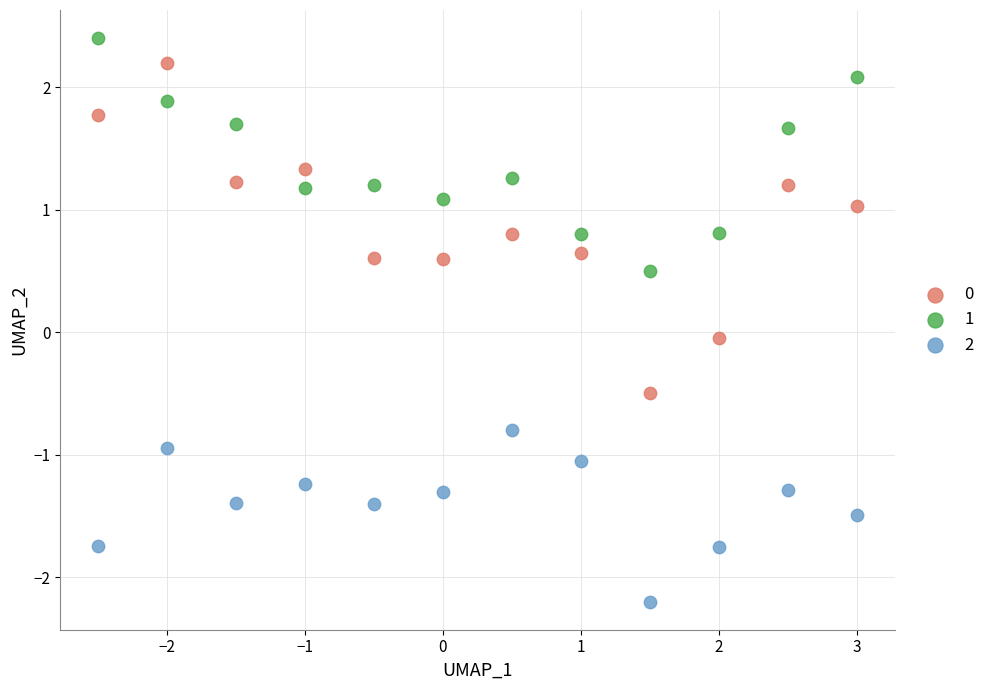

Across all data points, what is the range of Y values (max minus min)?

4.6